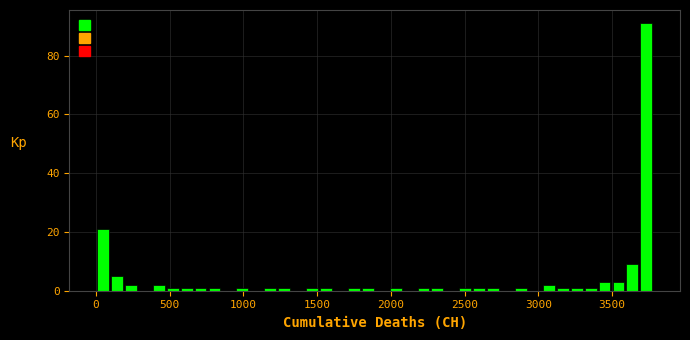

Around what value on the x-axis is the tallest bar? Give the approximate position of its centre, as read against the axis.

3750